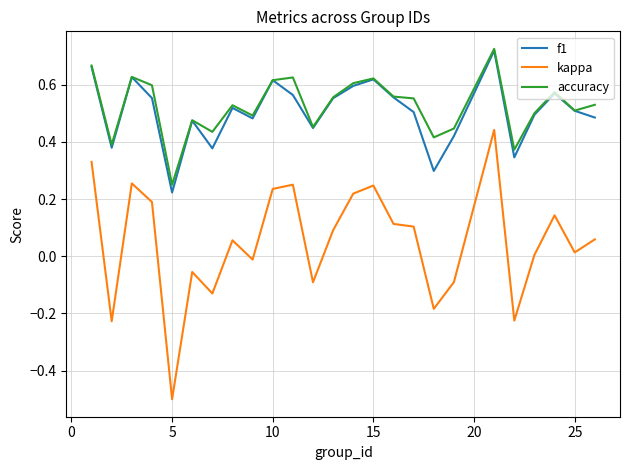

Which series has the widest spread of values?

kappa